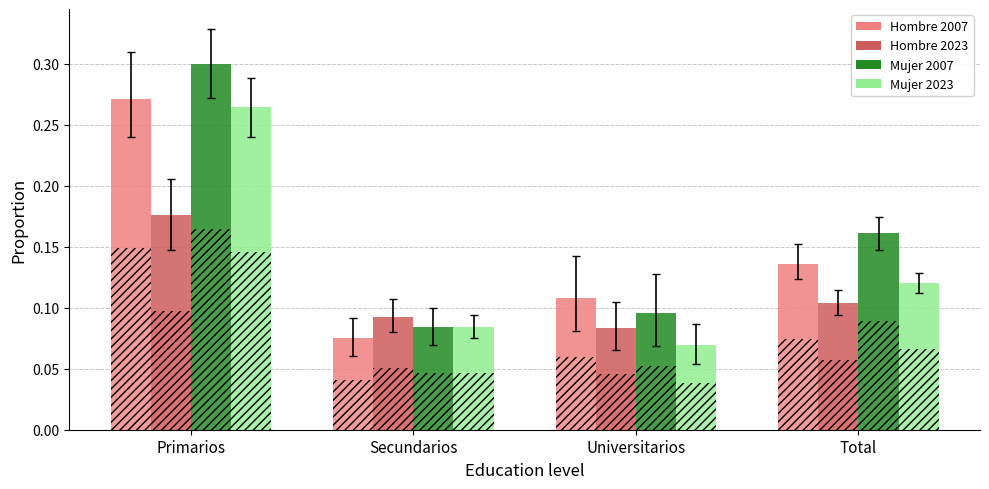

List the labels in order of Hombre 2023 value, smallest first.

Universitarios, Secundarios, Total, Primarios